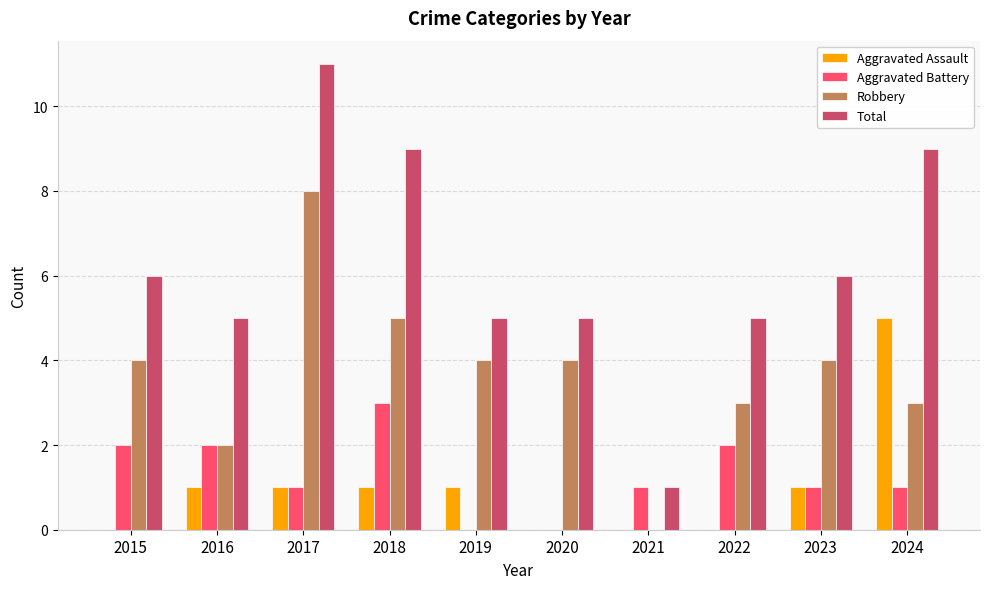

What is the maximum value shown in the chart?

11